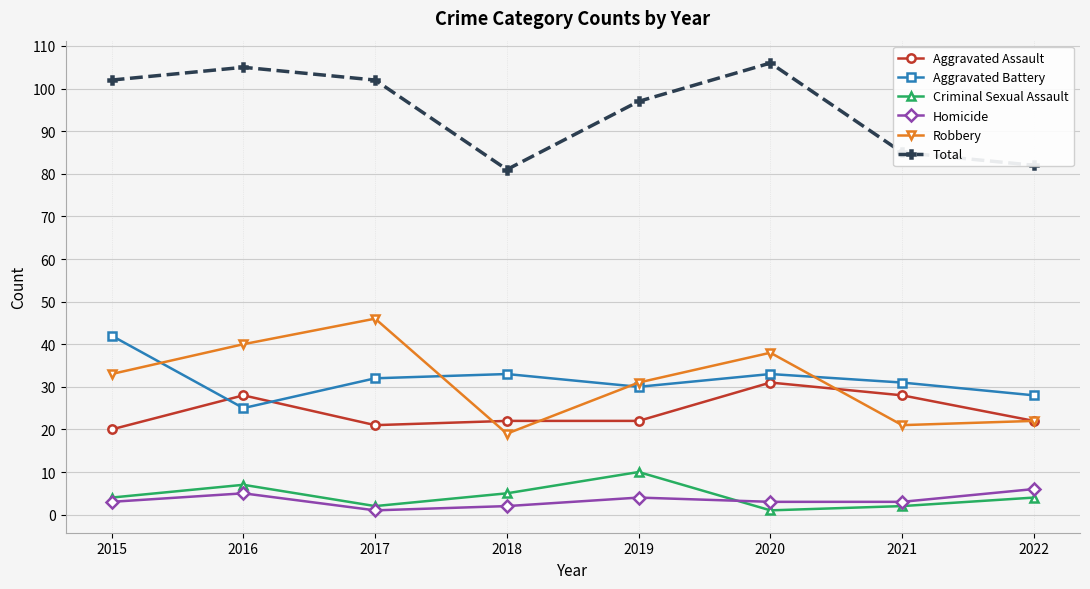

Which series ends up on top after the final intersection of Criminal Sexual Assault and Homicide?

Homicide